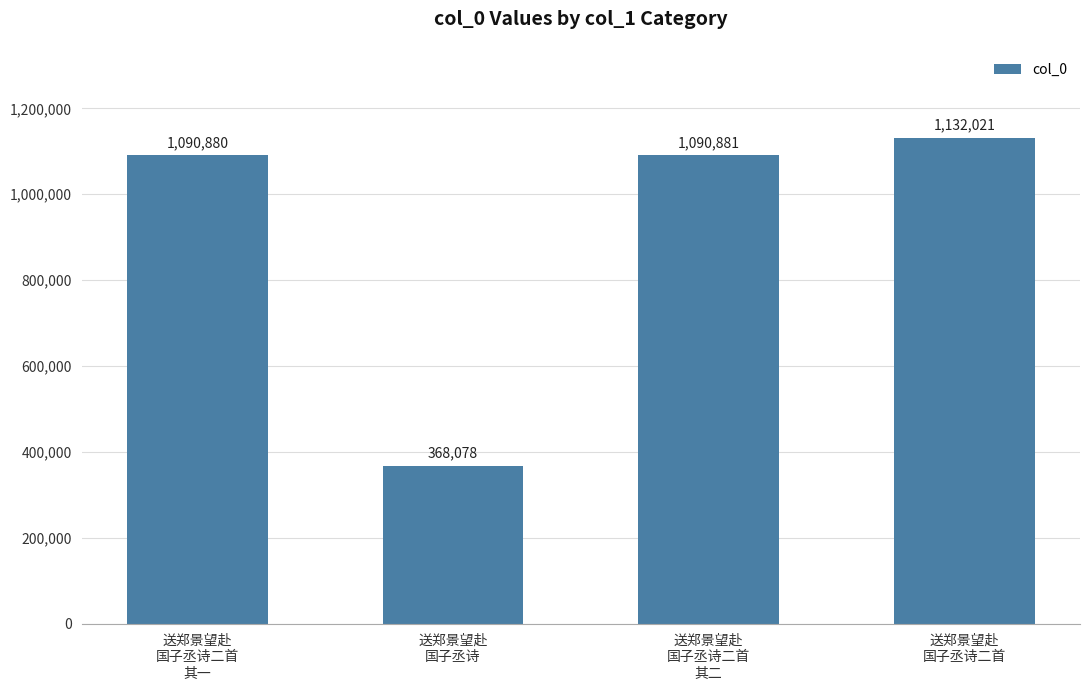

Reading left to right, extract all data points from this chart.

1090880	368078	1090881	1132021